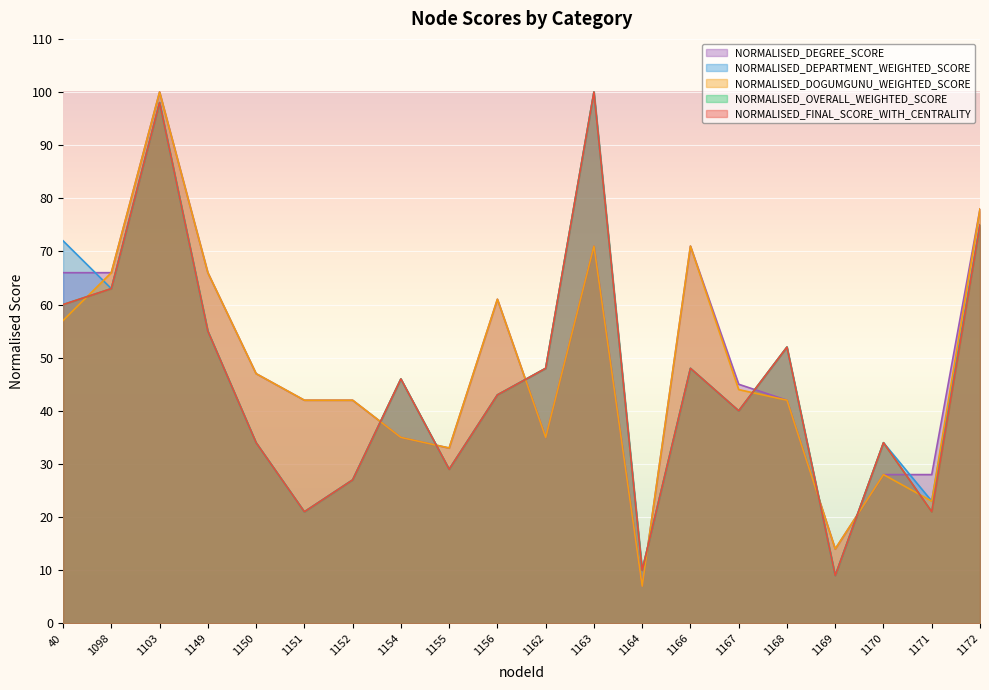

Rank the categories by NORMALISED_OVERALL_WEIGHTED_SCORE value from highest to lowest.

1163, 1103, 1172, 1098, 40, 1149, 1168, 1162, 1166, 1154, 1156, 1167, 1150, 1170, 1155, 1152, 1151, 1171, 1164, 1169